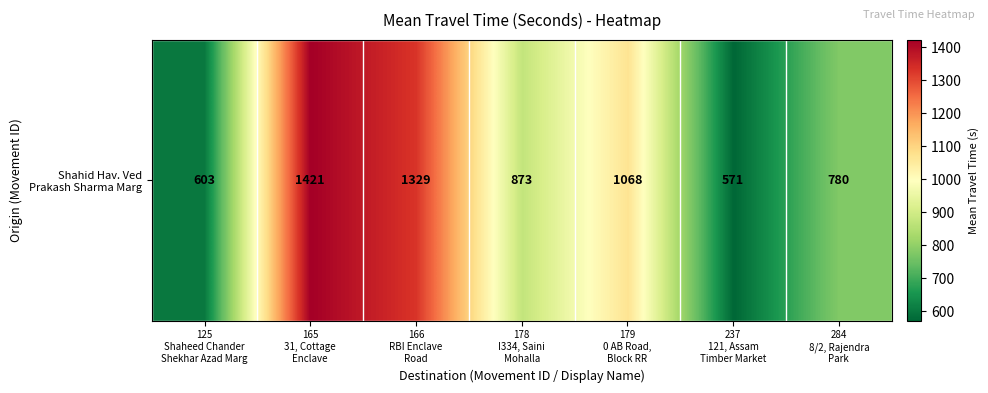

Reading left to right, list all the values displayed in this chart.

125
Shaheed Chander
Shekhar Azad Marg=603	165
31, Cottage
Enclave=1421	166
RBI Enclave
Road=1329	178
I334, Saini
Mohalla=873	179
0 AB Road,
Block RR=1068	237
121, Assam
Timber Market=571	284
8/2, Rajendra
Park=780